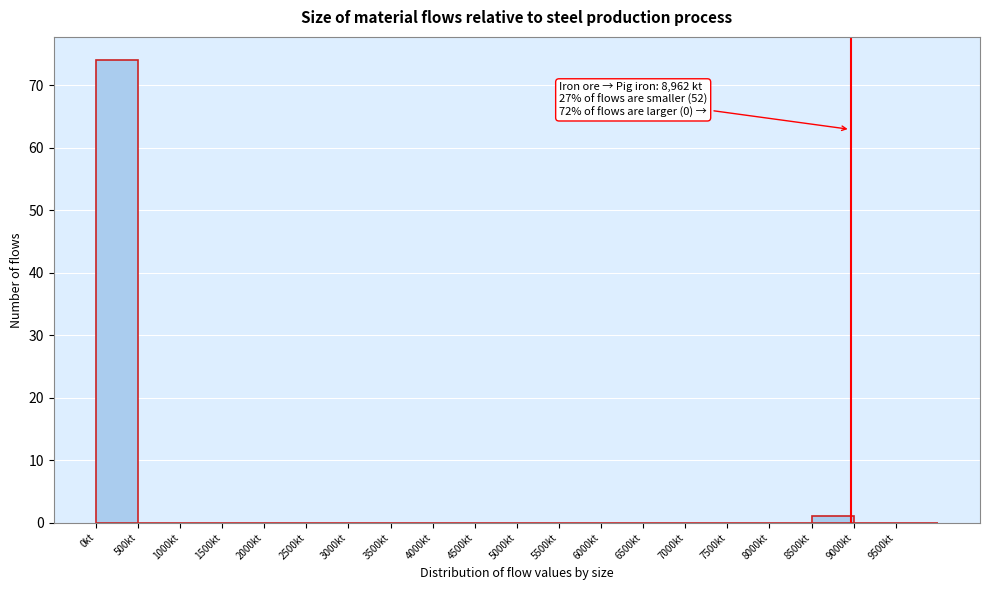

Which range on the x-axis has the tallest bar?

0 to 500